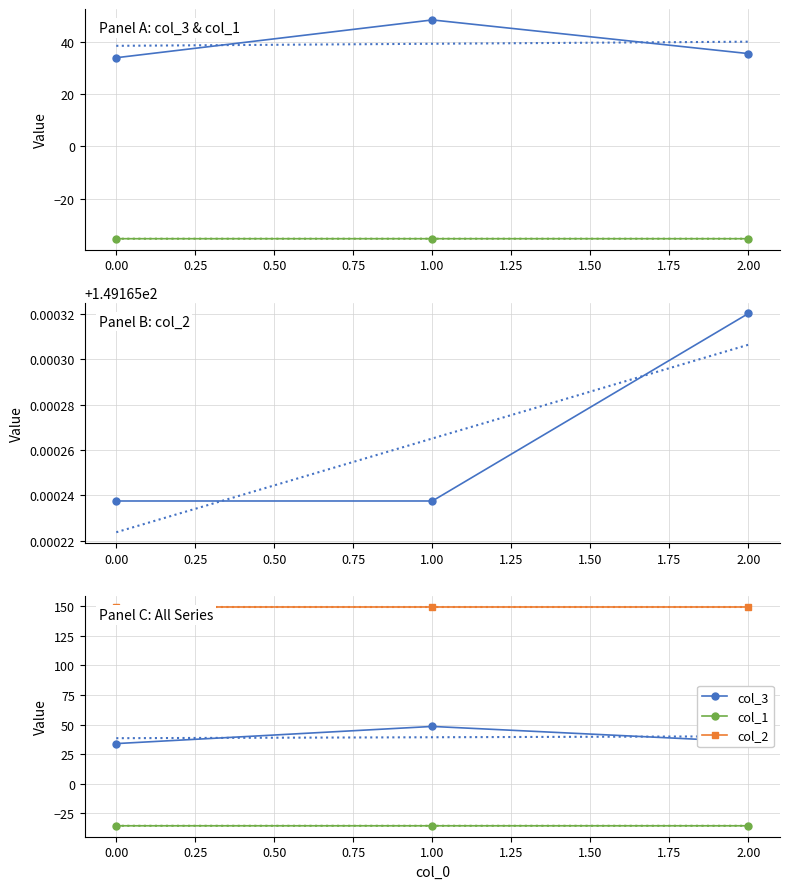

Is the value of col_2 at 0.00 greater than the value of col_1 at 2.00?

Yes